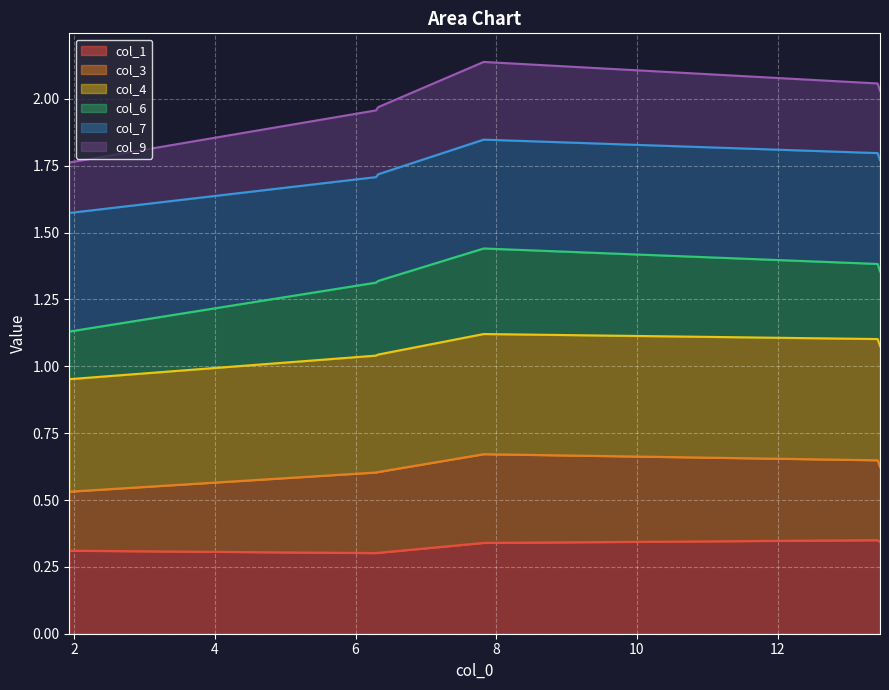

Does the chart display data point markers on the line(s)?

No